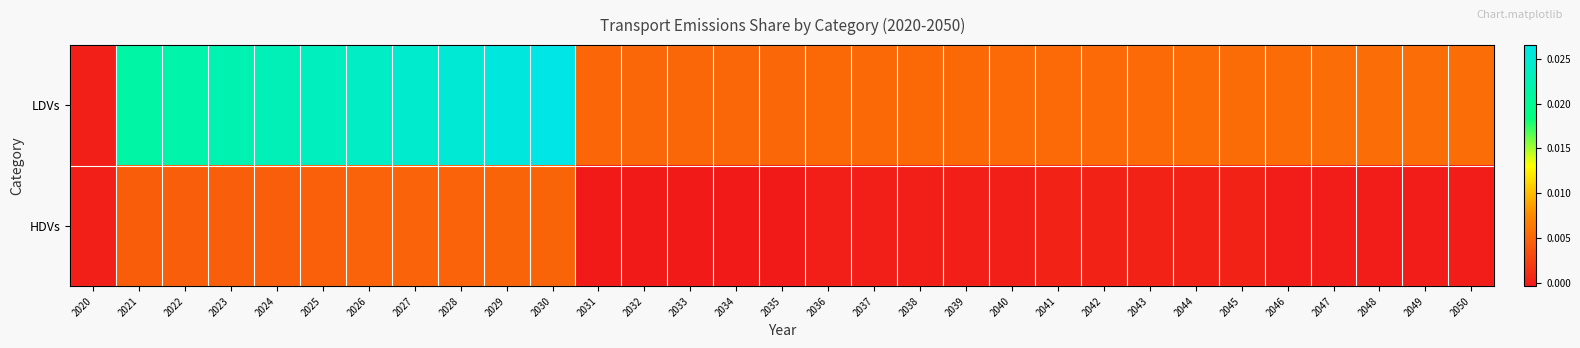

At which category is the sum across all series the highest?

2030